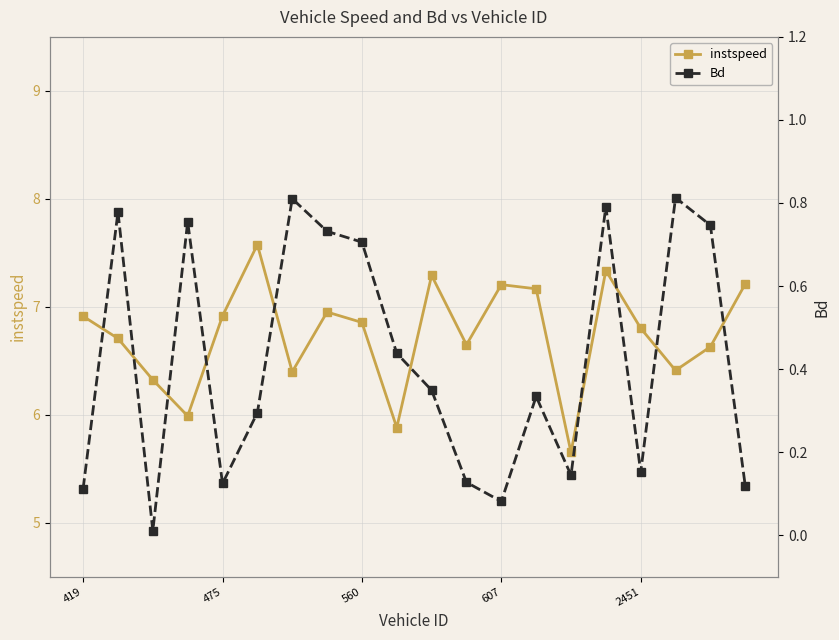

At how many categories does at least one series exceed 1?

20